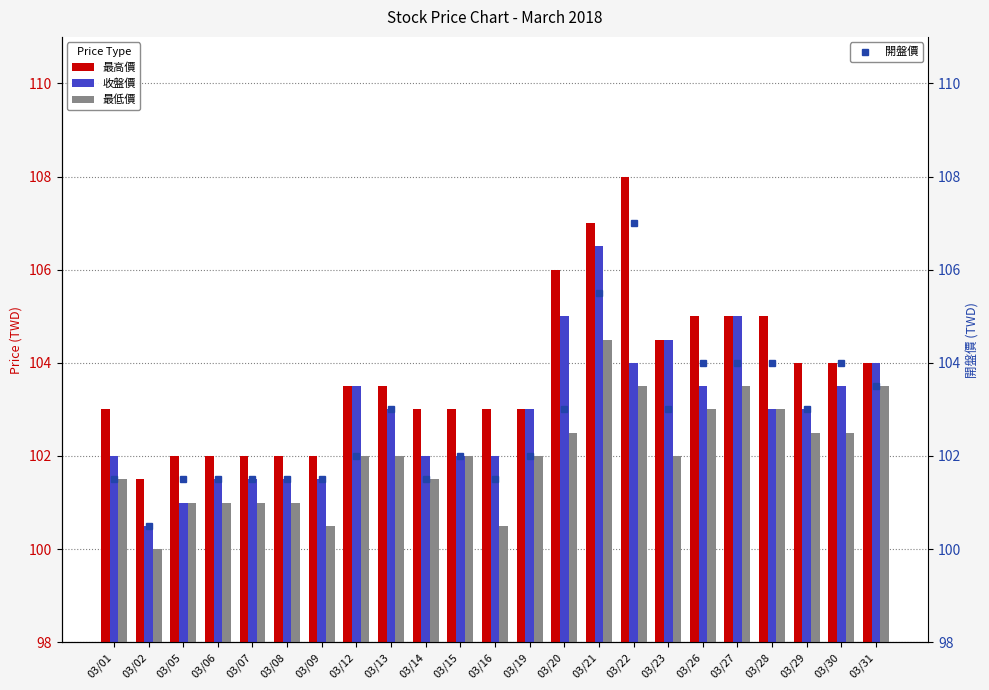

Which series changed the most between 03/13 and 03/26?

最高價